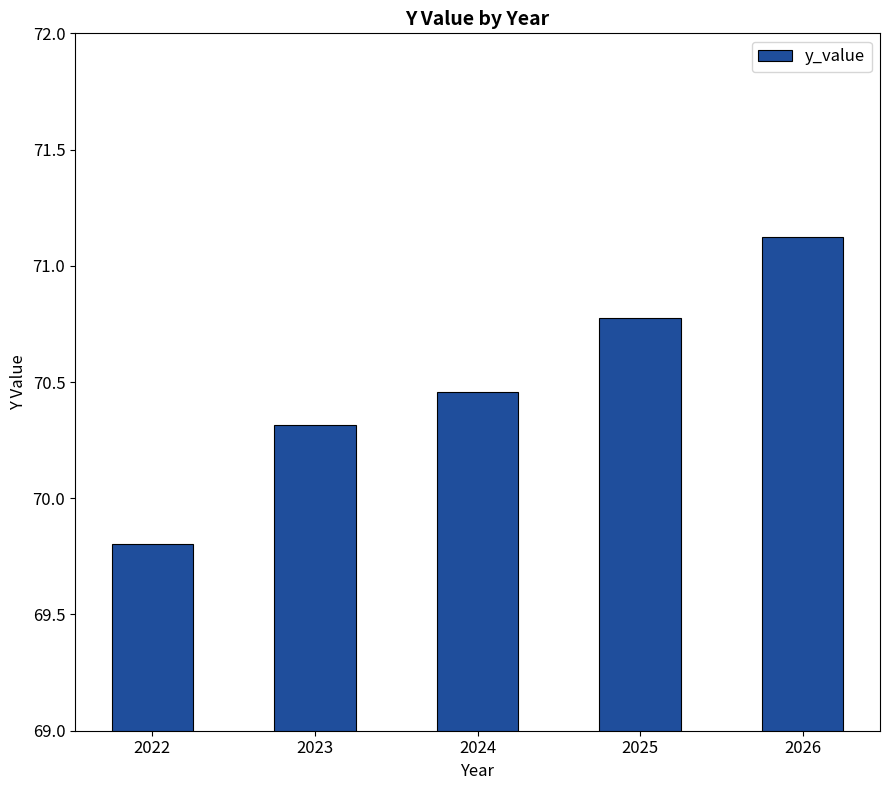

What is the value of the 5th bar from the left?

71.1